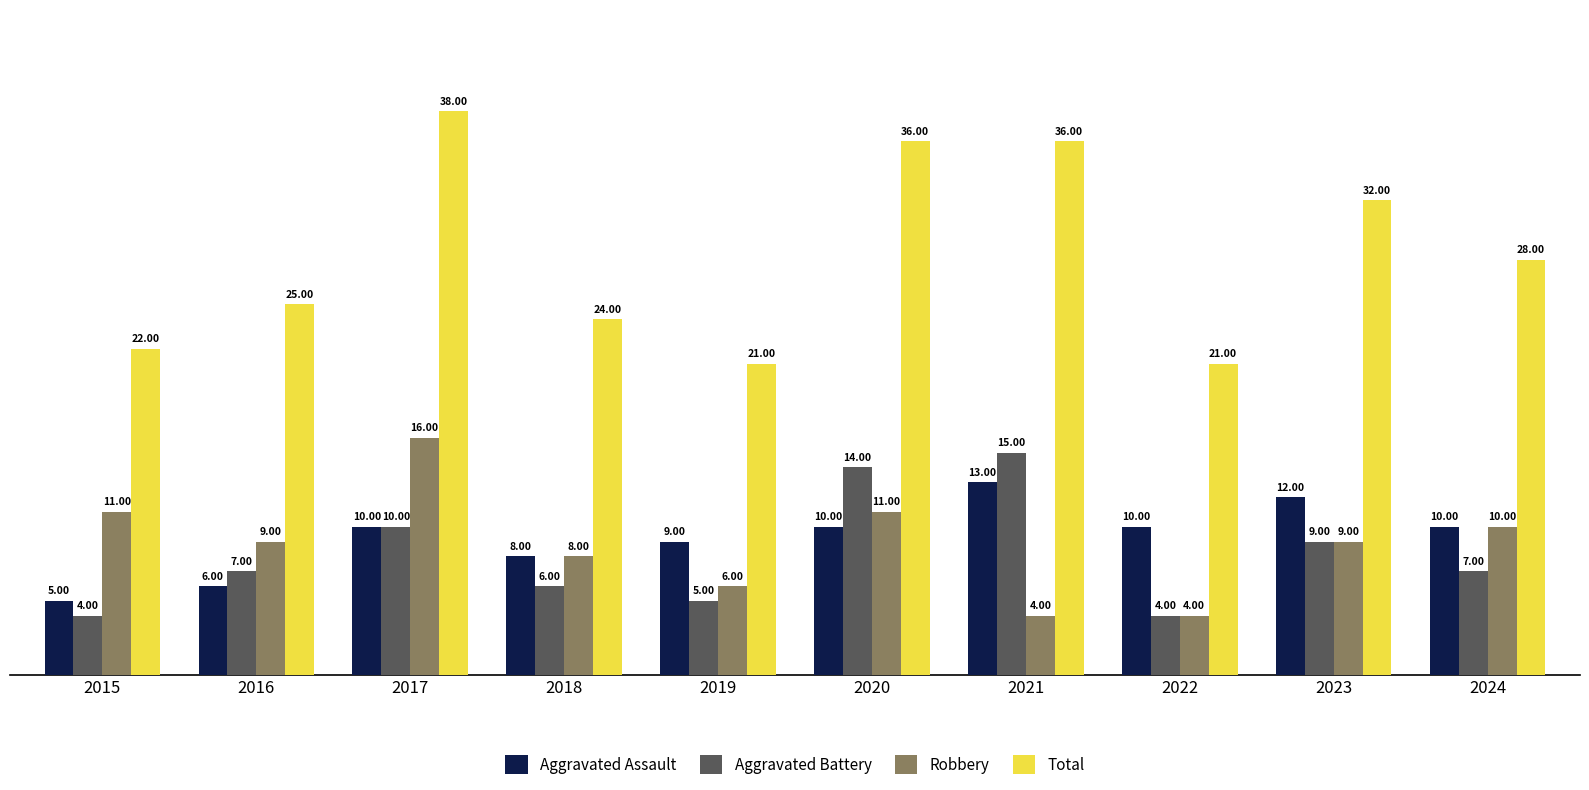

What is the average value of the Aggravated Assault series?

9